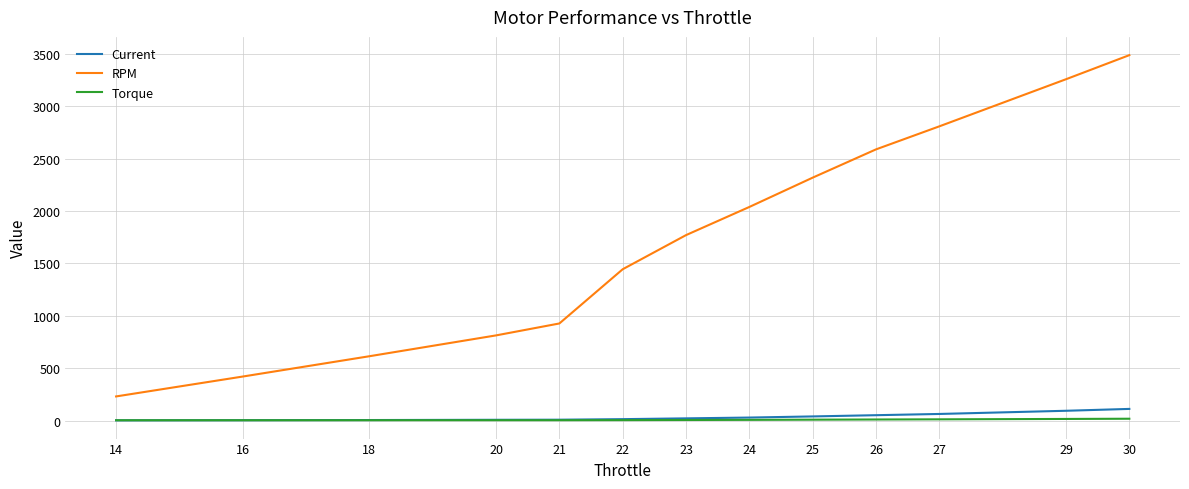

True or false: RPM and Torque intersect in this chart.

False